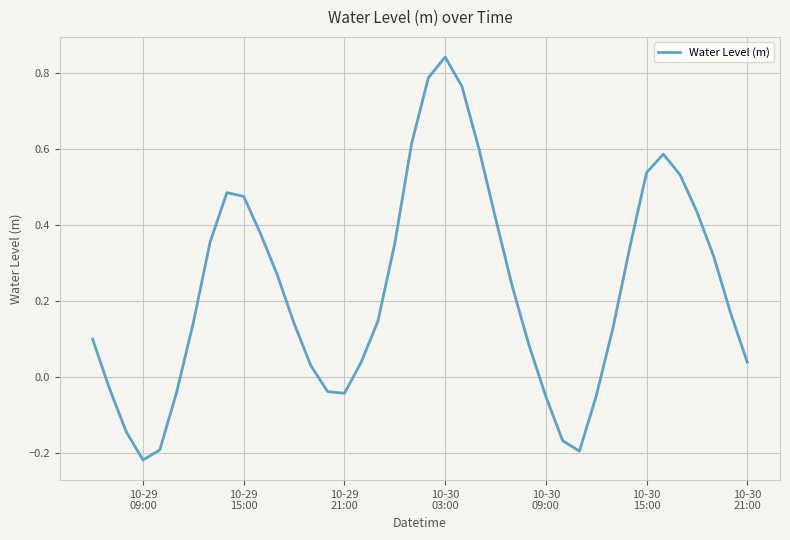

Reading left to right, what are all the values shown in this chart?

0.1	-0.0	-0.1	-0.2	-0.2	-0.0	0.1	0.4	0.5	0.5	0.4	0.3	0.1	0.0	-0.0	-0.0	0.0	0.1	0.4	0.6	0.8	0.8	0.8	0.6	0.4	0.2	0.1	-0.1	-0.2	-0.2	-0.1	0.1	0.3	0.5	0.6	0.5	0.4	0.3	0.2	0.0